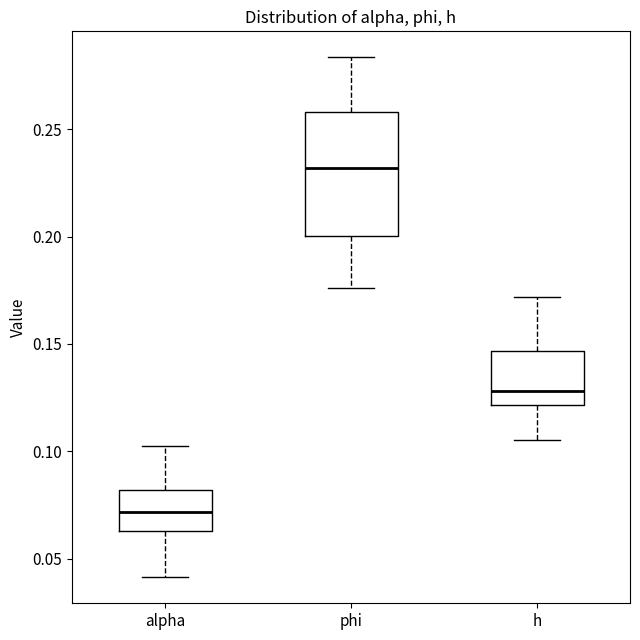

Comparing the boxes themselves (not the whiskers), which one is the tallest?

phi